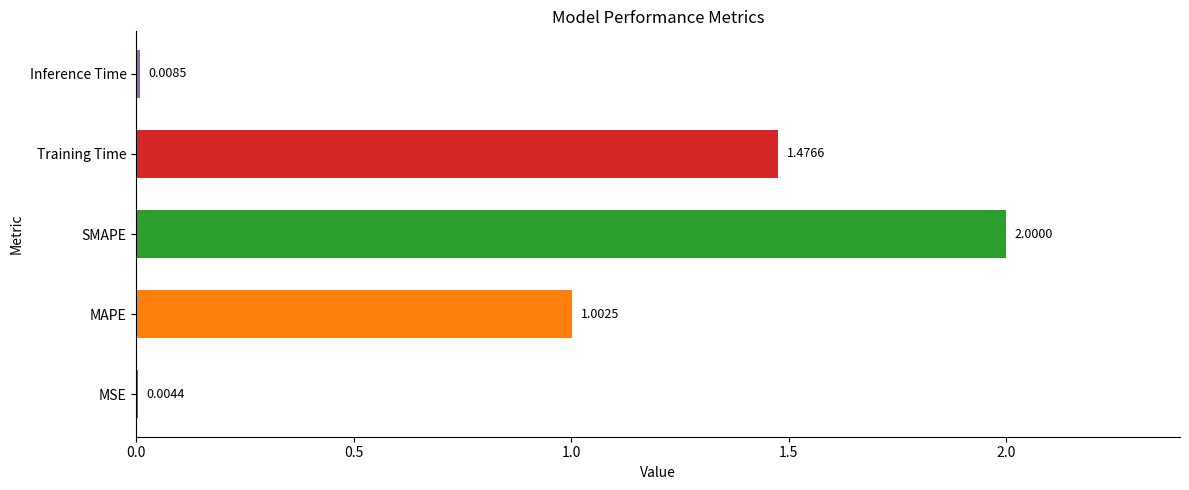

Where is the data nearest to the value 1?

MAPE